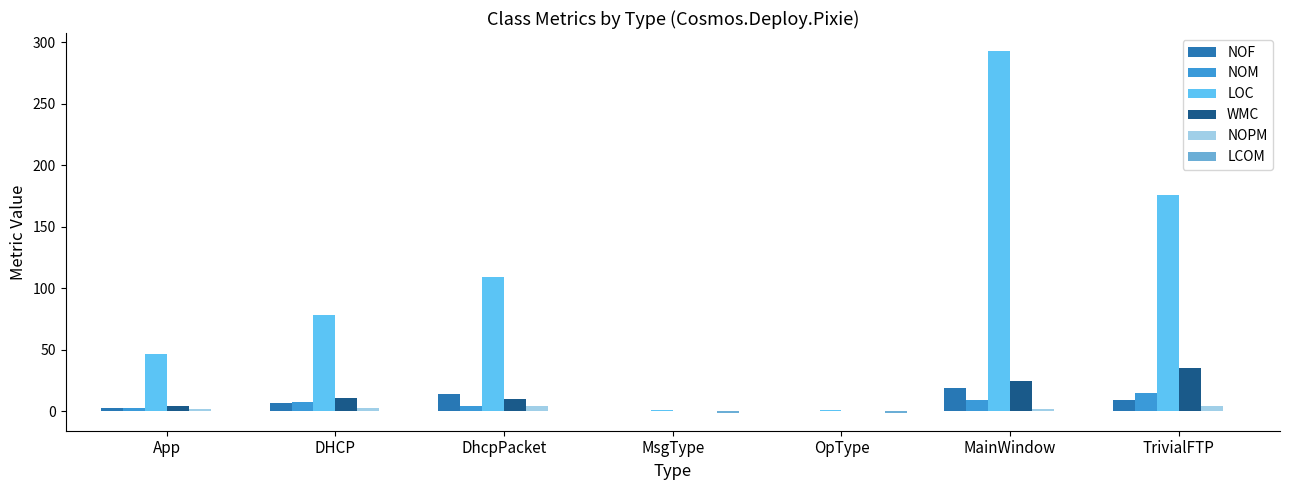

Between MsgType and TrivialFTP, which series saw the biggest shift?

LOC